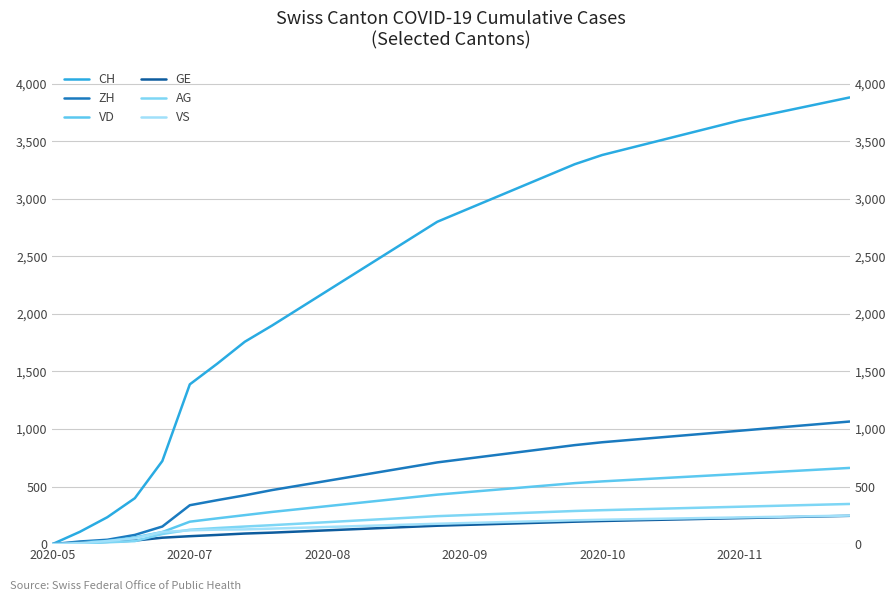

What is the value of the VS point at the 20th from the left?

207